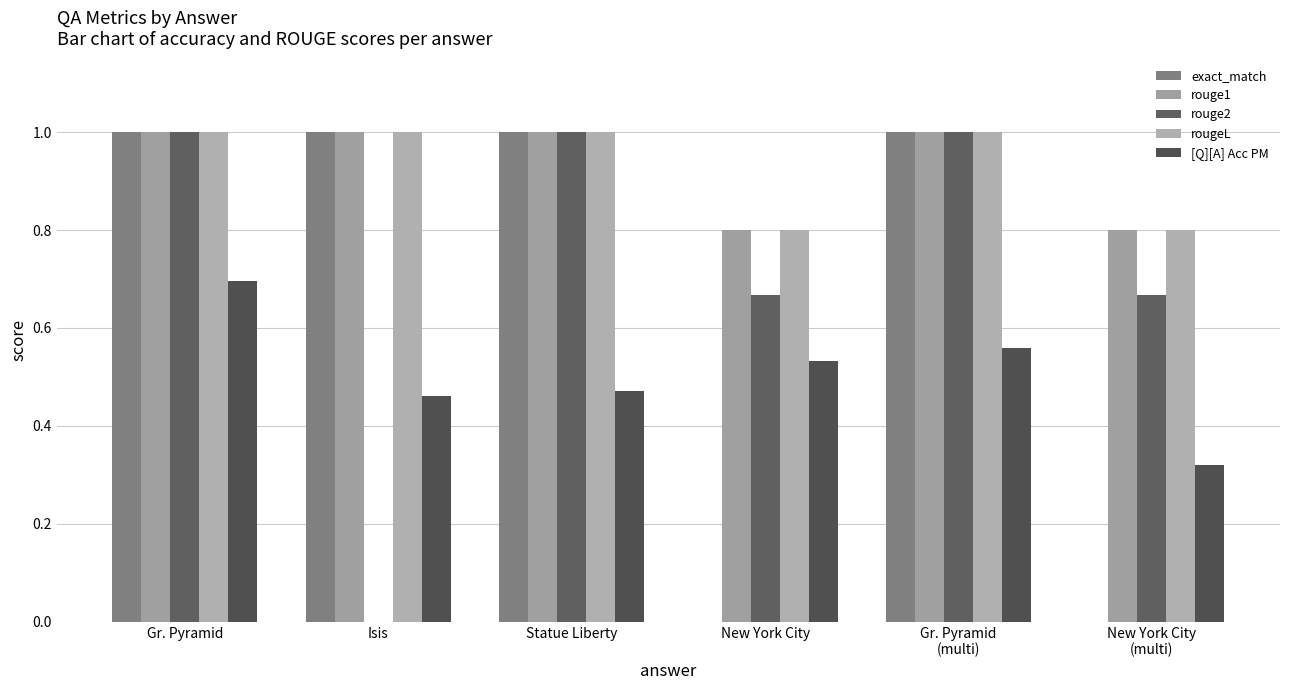

Which series has the largest range (max minus min)?

exact_match